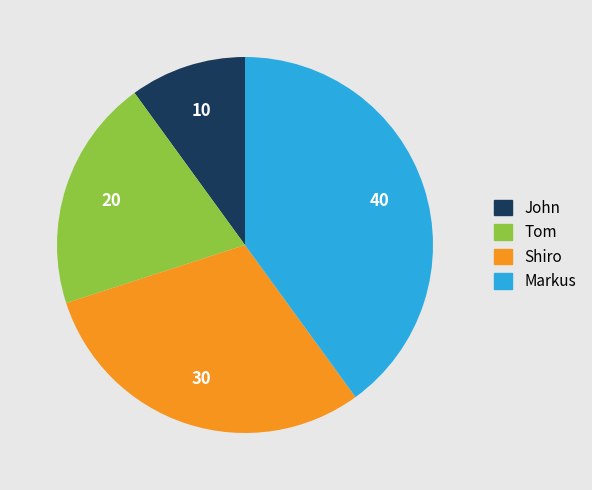

Is there a majority slice in this chart?

No